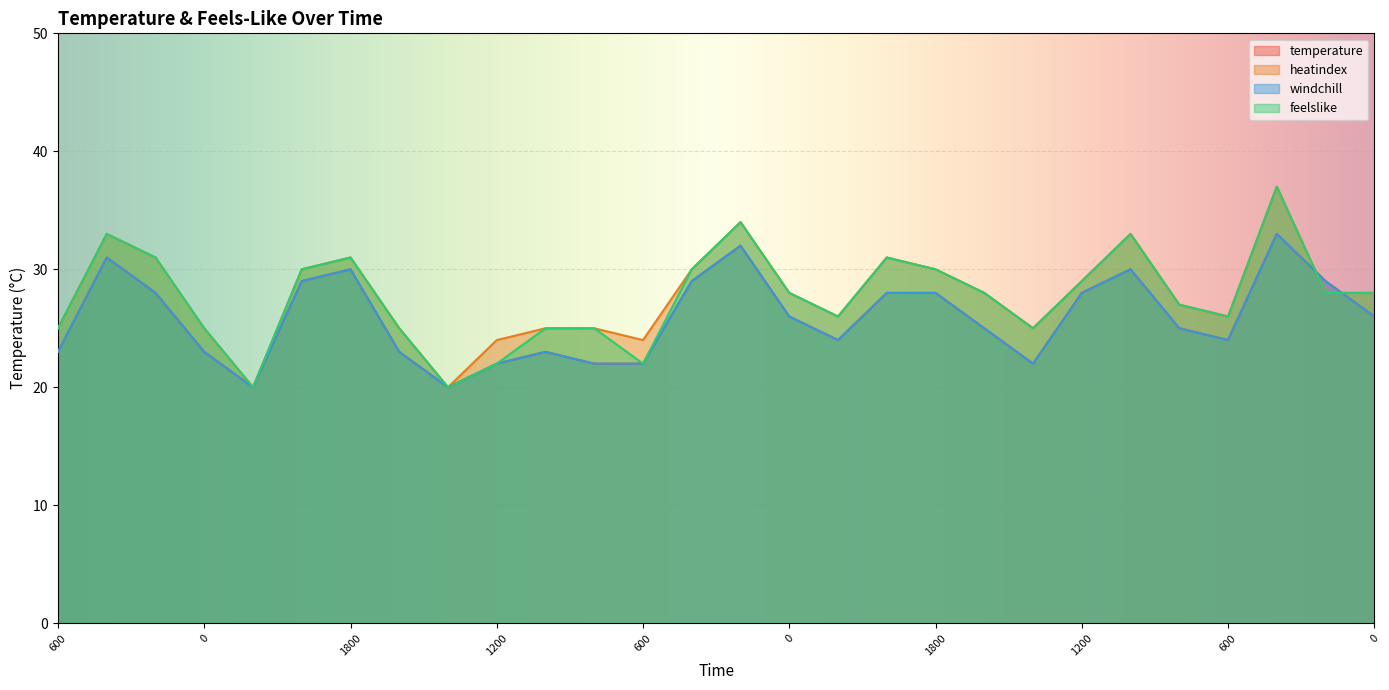

What are all the series names shown in the legend?

temperature, heatindex, windchill, feelslike